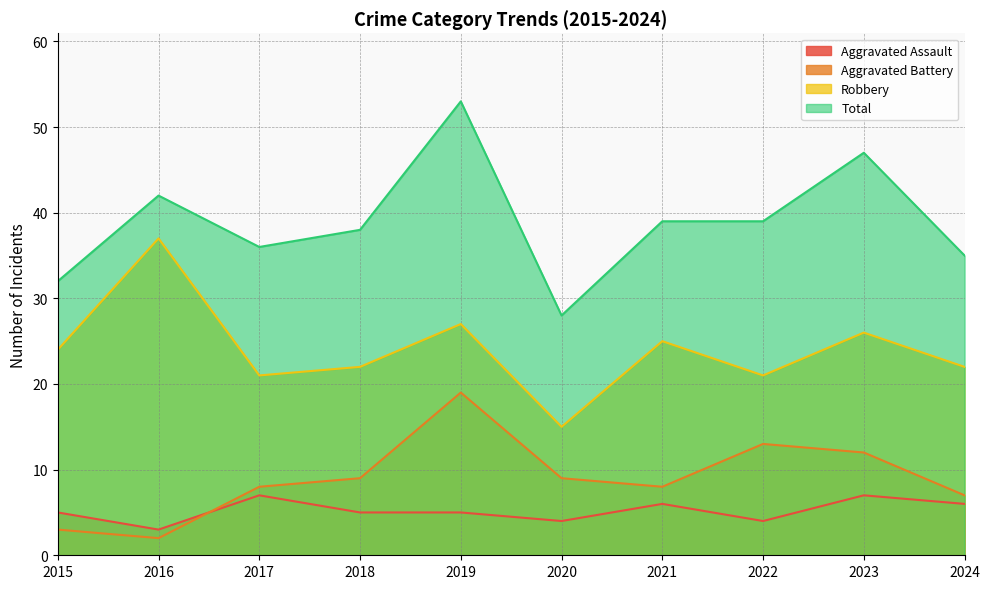

Rank the categories by Total value from lowest to highest.

2020, 2015, 2024, 2017, 2018, 2021, 2022, 2016, 2023, 2019